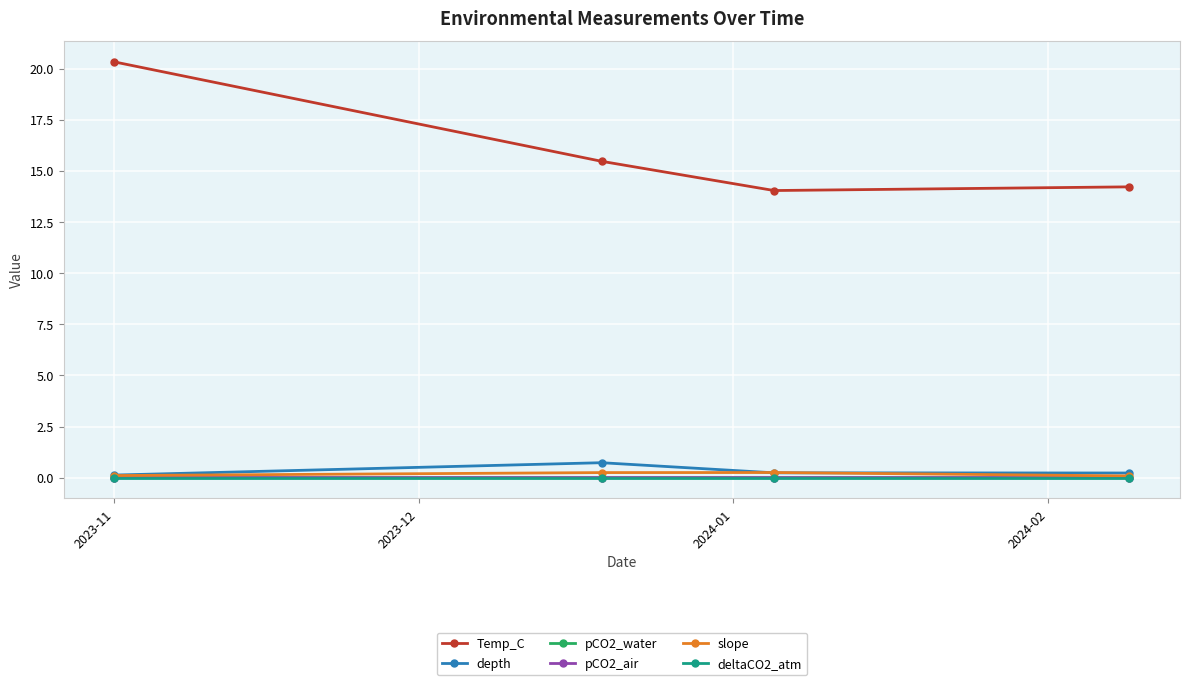

How many lines are shown in the chart?

6